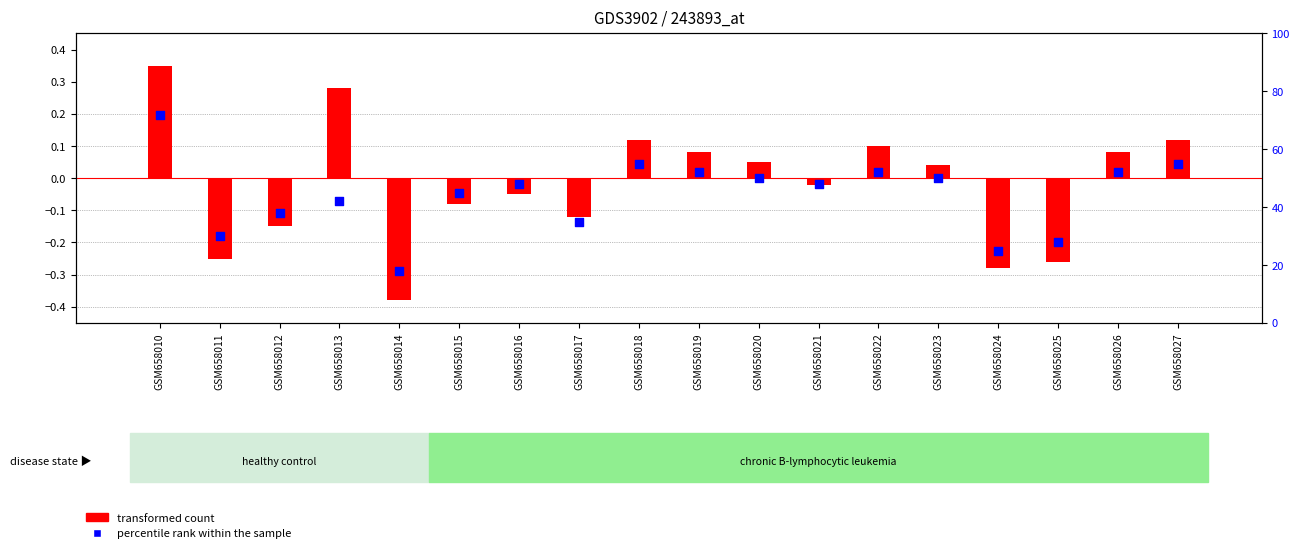

Which series has the largest total across all categories?

percentile rank within the sample